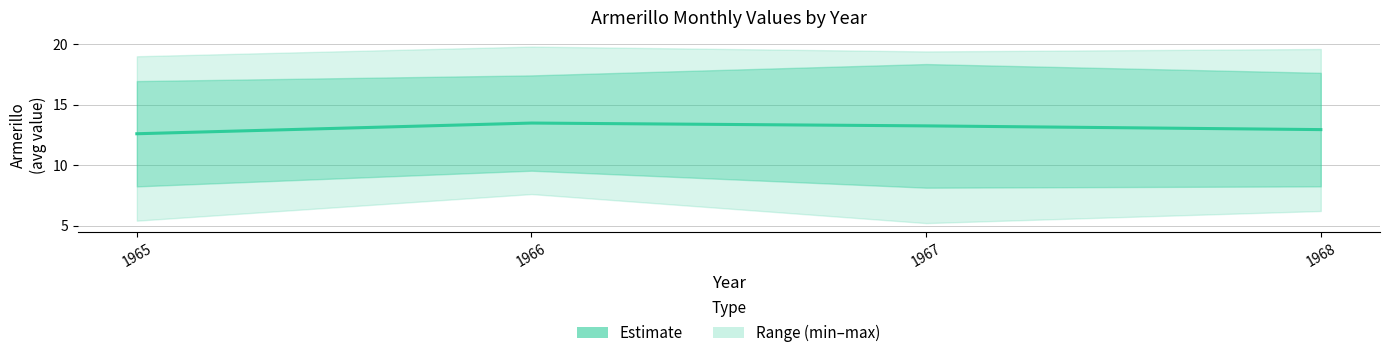

The chart shows a value of 19.8 at 1968. True or false?

False